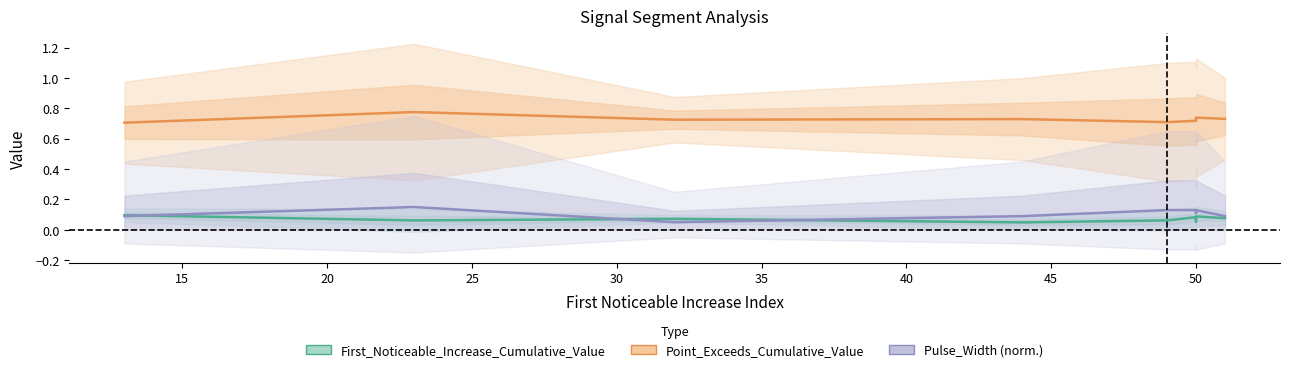

True or false: Pulse_Width (norm.) has more than 1 points higher than both neighbors.

True